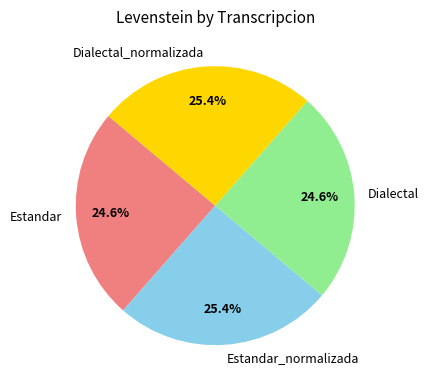

What percentage is NOT represented by Estandar_normalizada?

74.6%